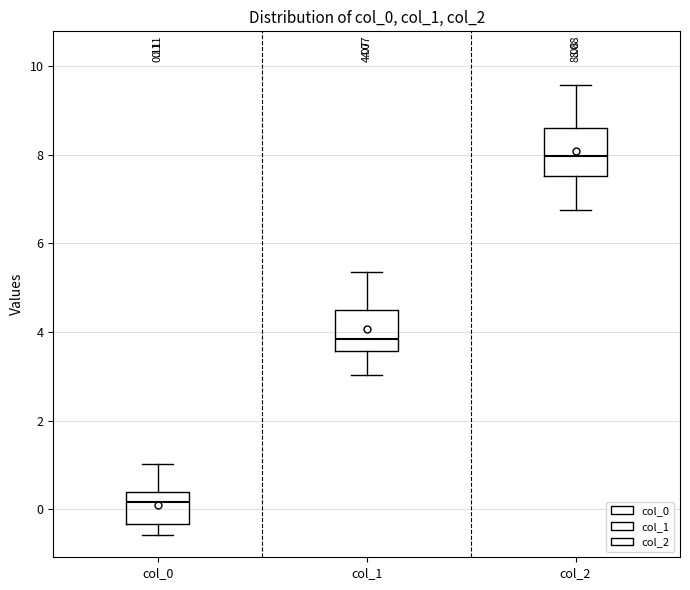

Which box has the highest median line?

col_2